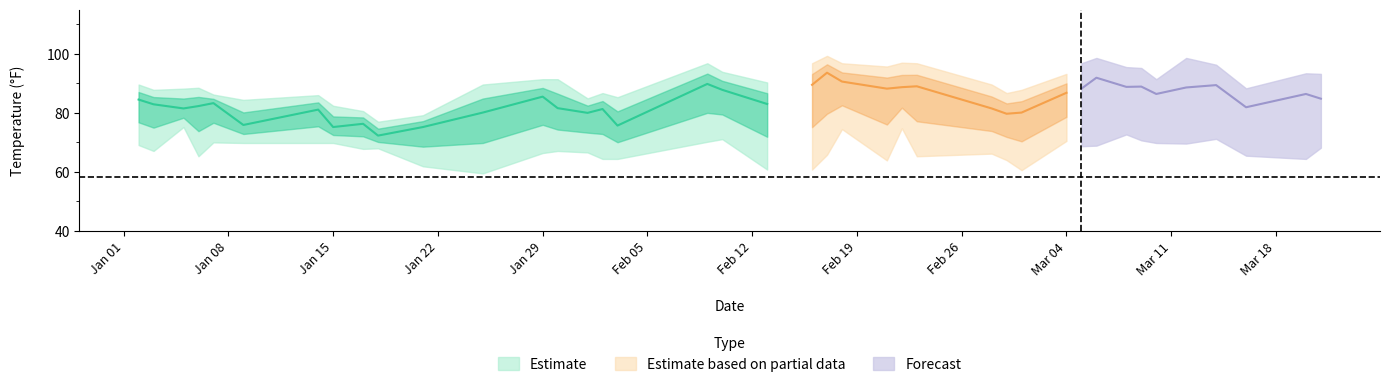

Between 10 and 14, which is larger?

14